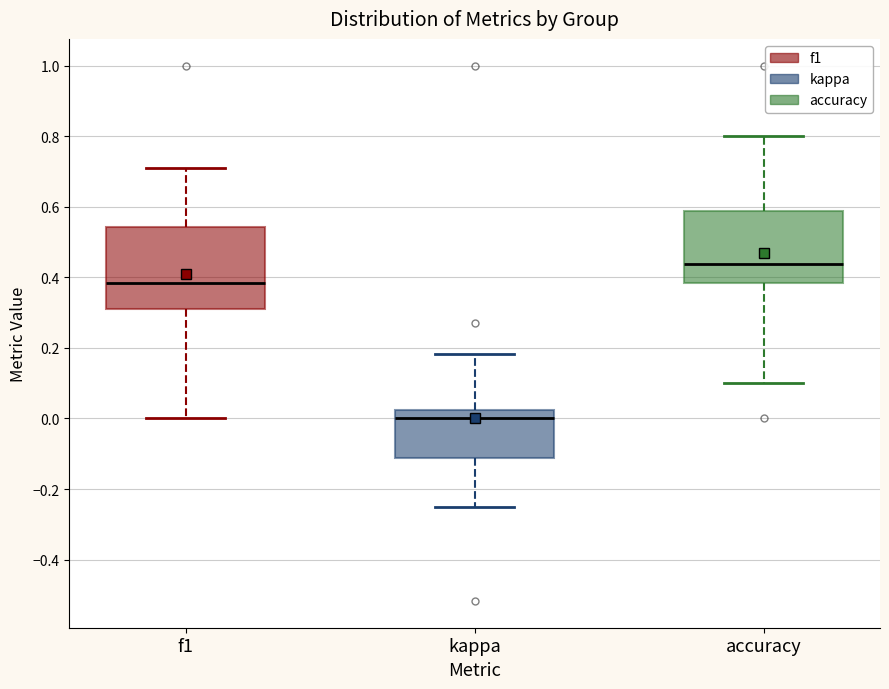

Which box is the tallest, from its lower edge to its upper edge?

f1